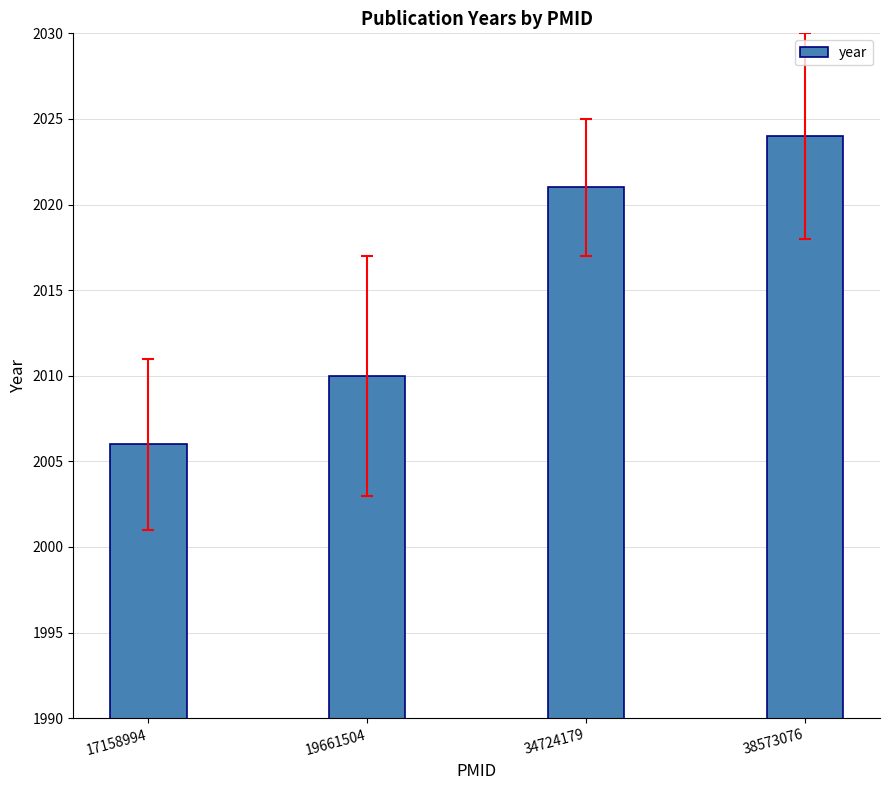

List the labels in order of value, largest first.

38573076, 34724179, 19661504, 17158994